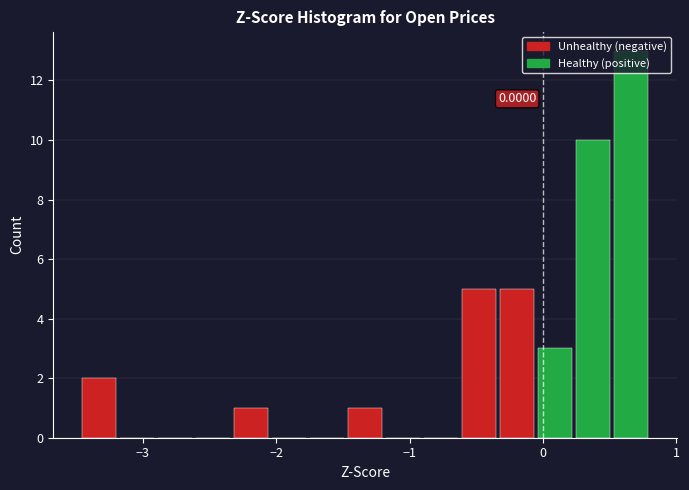

Around what value on the x-axis is the tallest bar? Give the approximate position of its centre, as read against the axis.

0.7